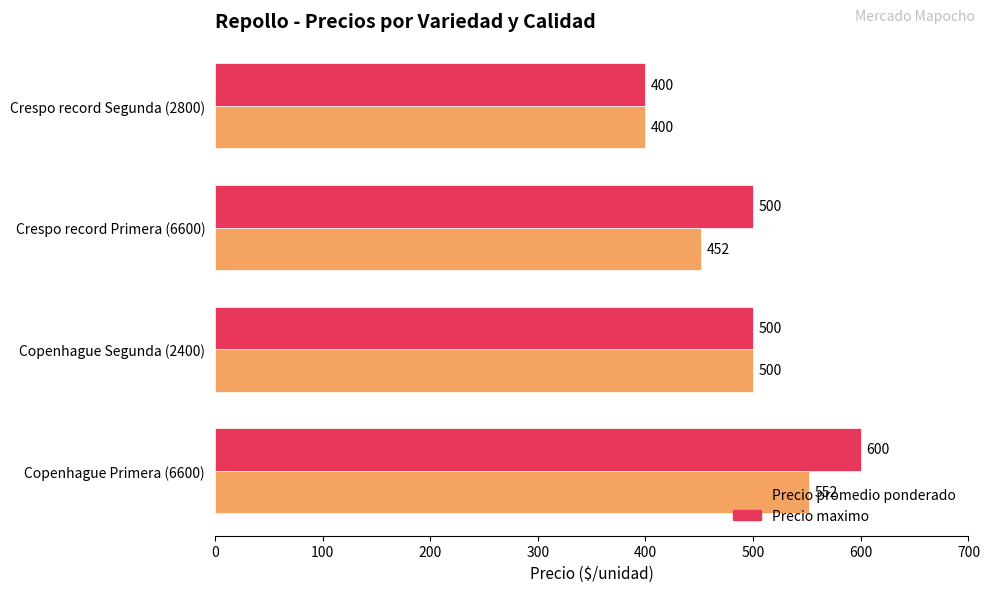

What is the approximate value of Precio maximo at Copenhague Primera (6600)?

600